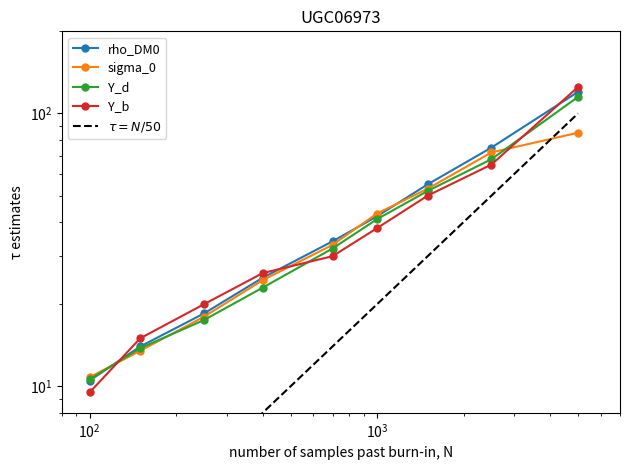

Is this an area chart (filled region under the line)?

No